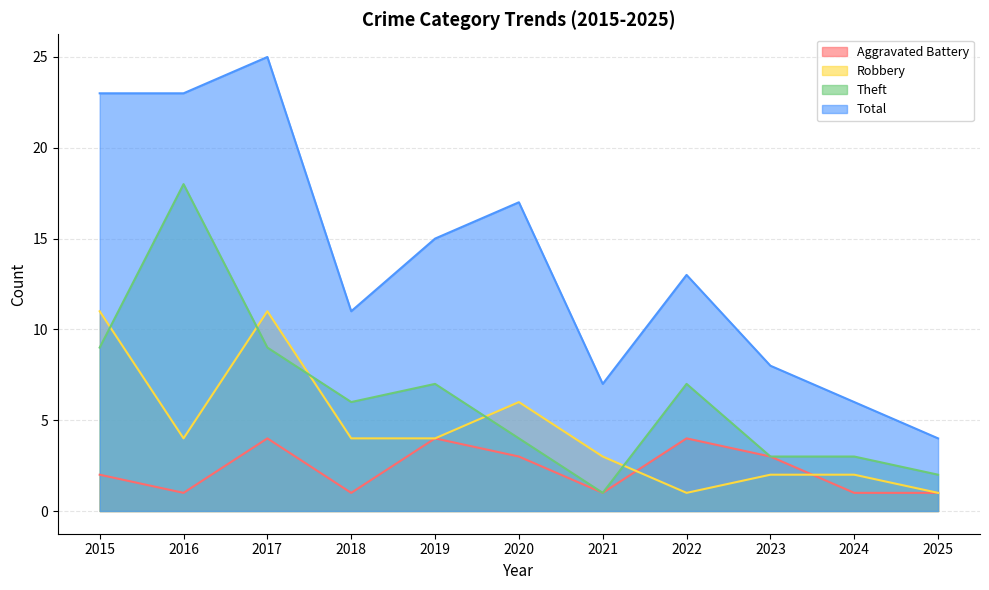

What is the spread (max minus min) of values at 2021?

6